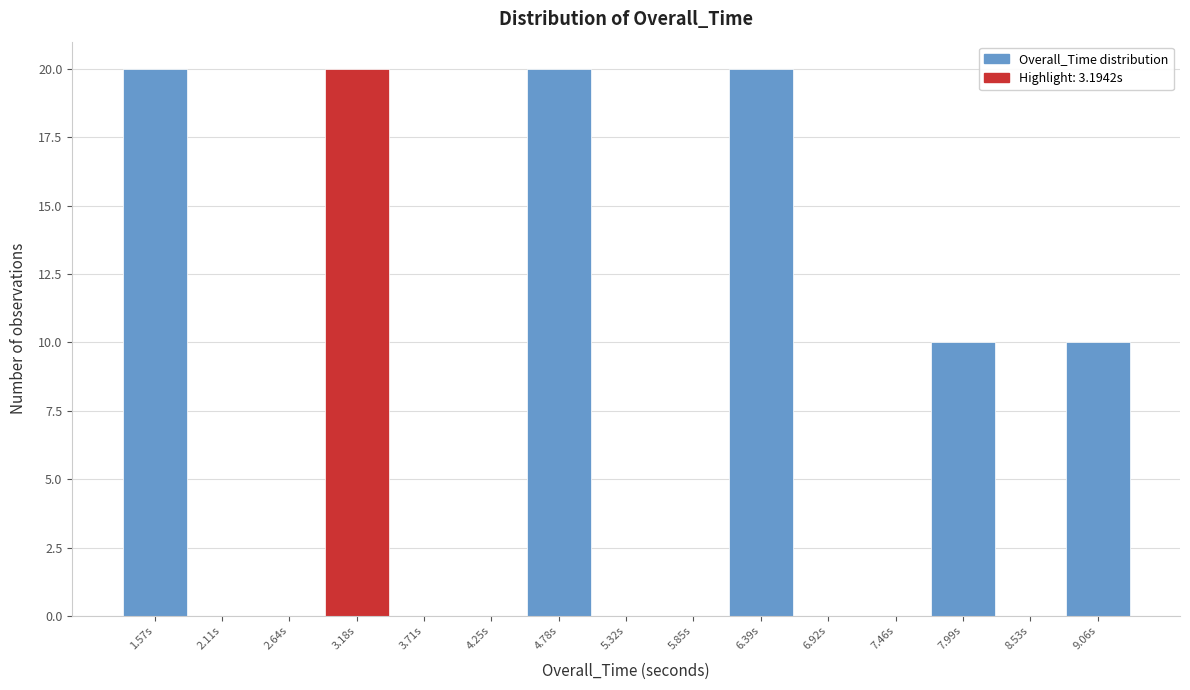

Reading left to right, extract all data points from this chart.

1.57s=20	2.11s=0	2.64s=0	3.18s=20	3.71s=0	4.25s=0	4.78s=20	5.32s=0	5.85s=0	6.39s=20	6.92s=0	7.46s=0	7.99s=10	8.53s=0	9.06s=10